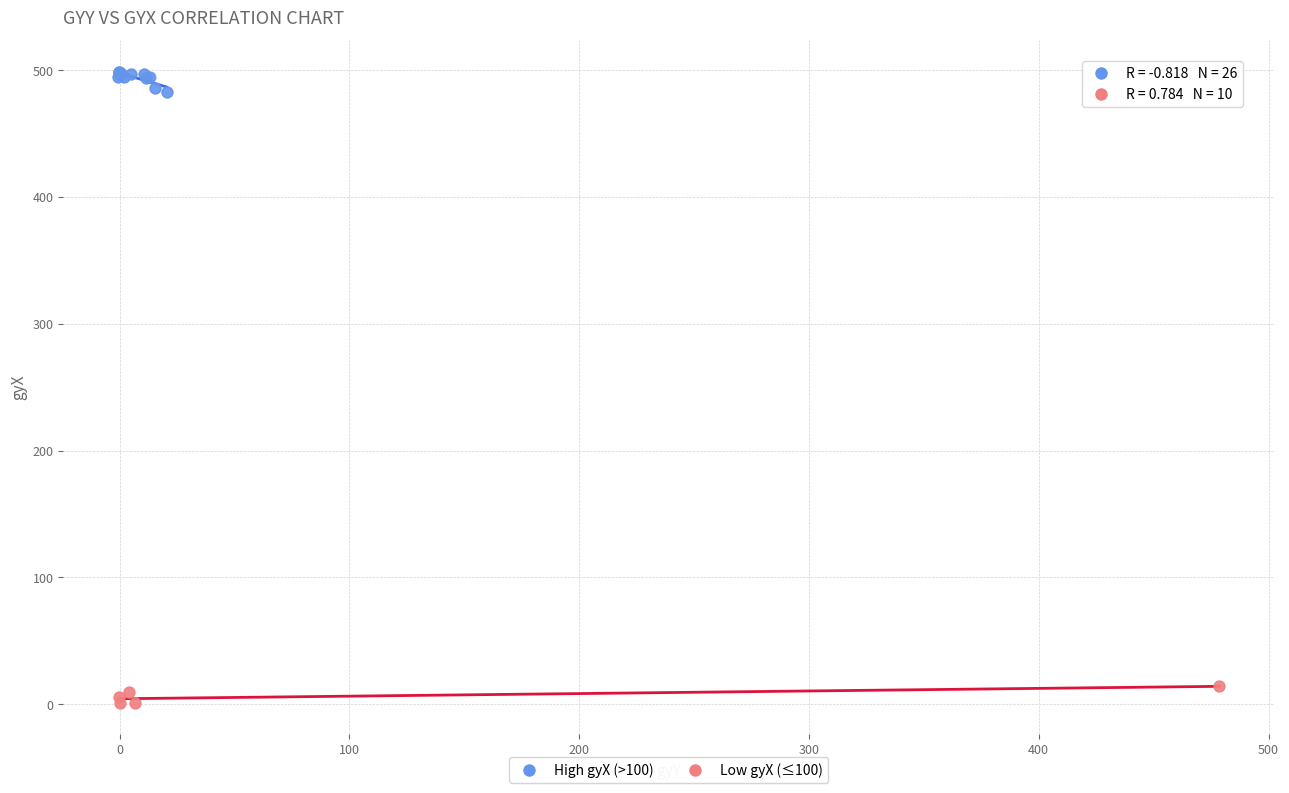

Which series reaches the minimum Y coordinate?

Low gyX (≤100)